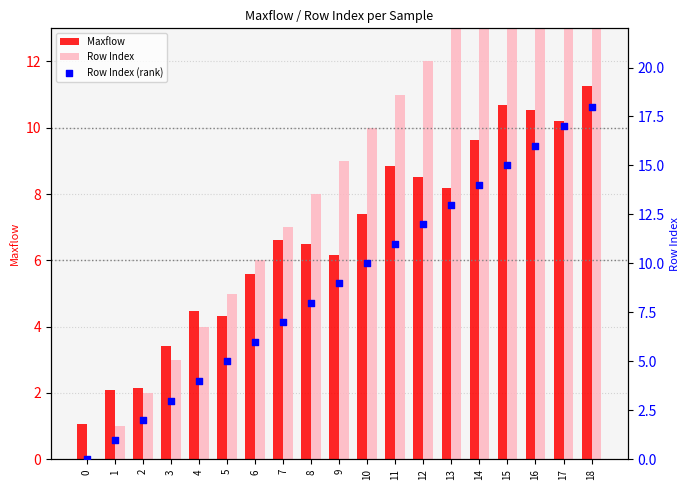

Which series reaches the minimum Y coordinate?

Row Index